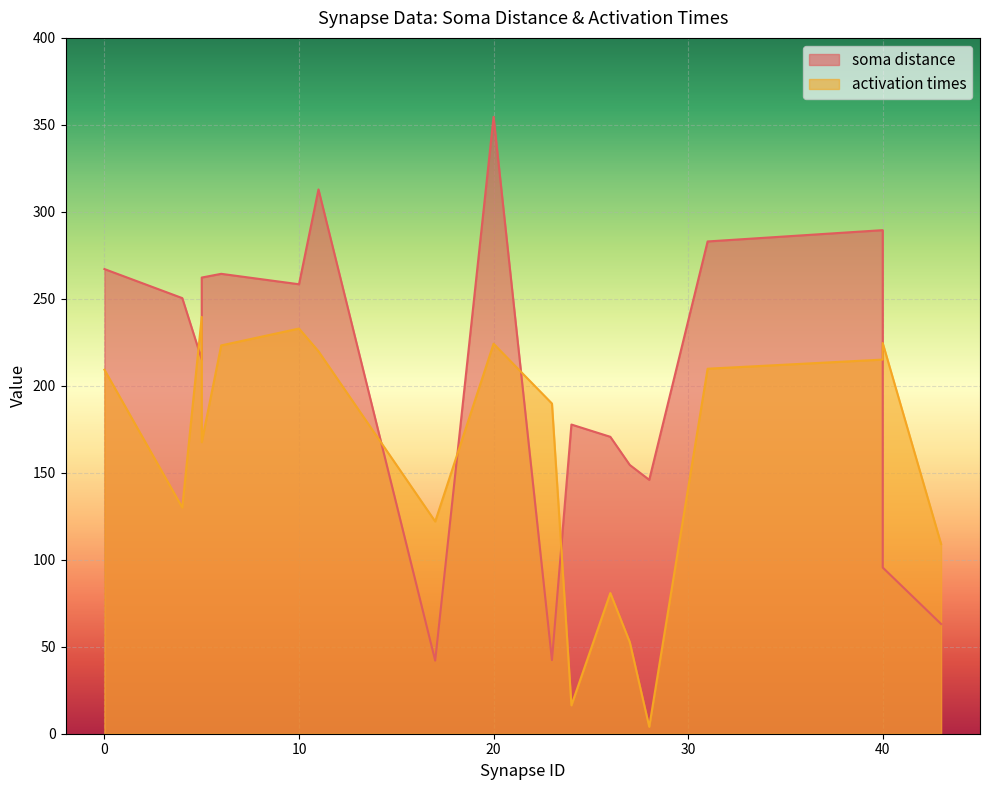

Which category has the lowest value in the activation times series?

28